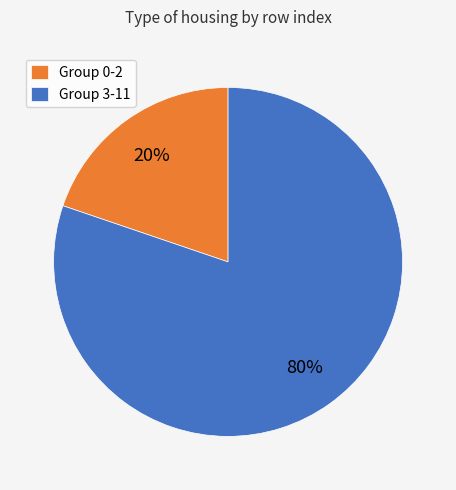

How many slices are in this pie chart?

2